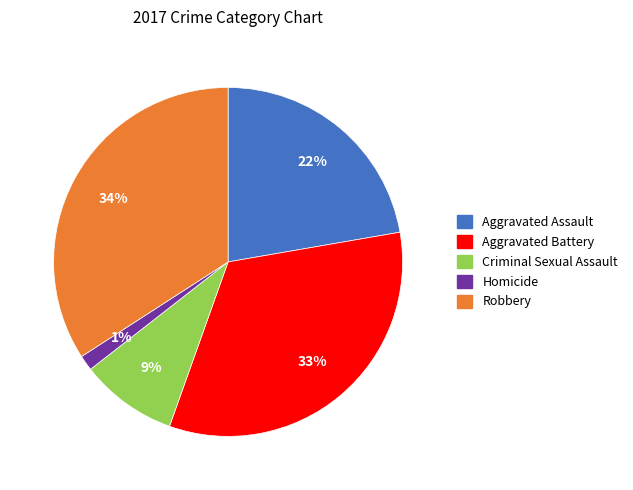

Which category has the smallest portion of the pie?

Homicide